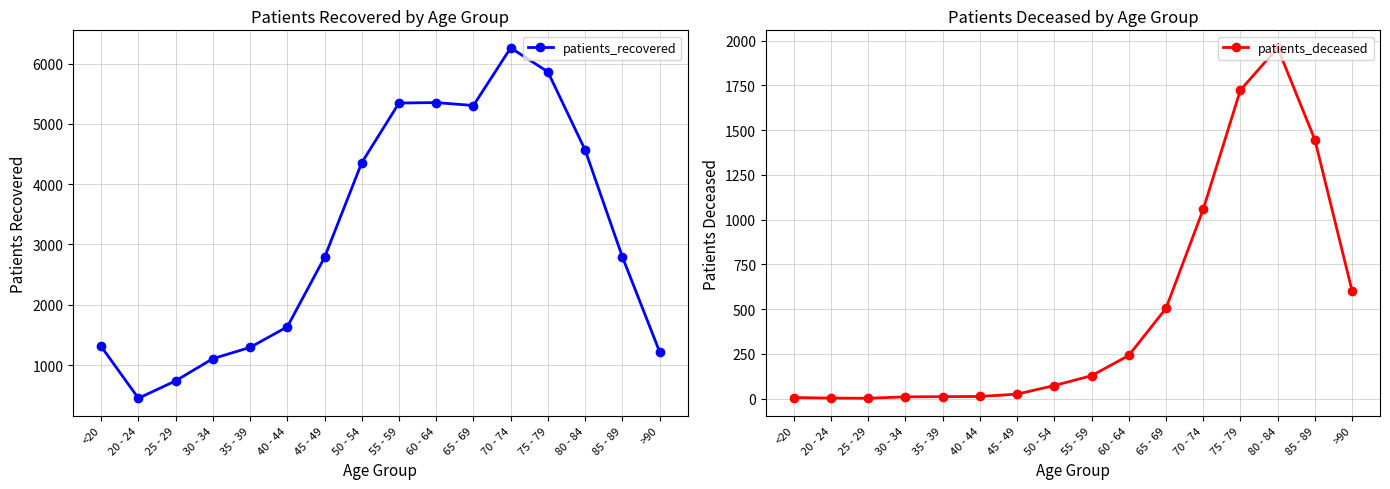

The value of patients_deceased at 35 - 39 is 3. True or false?

False